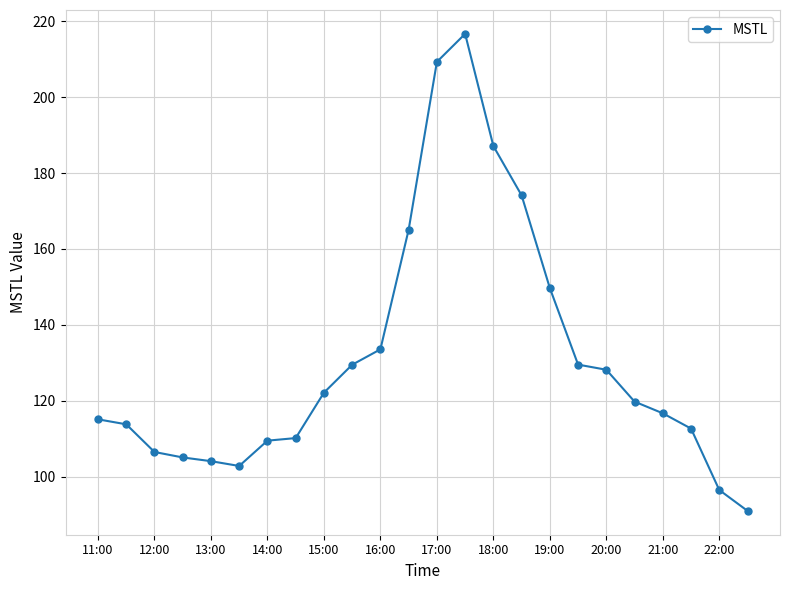

What is the value of the 9th point from the left?

122.1